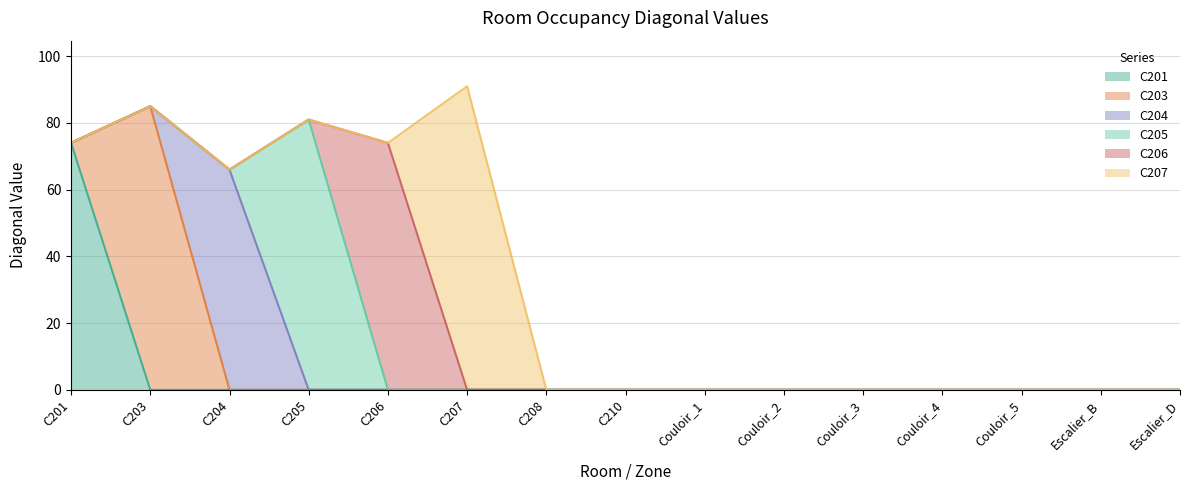

Which series has the largest range (max minus min)?

C207